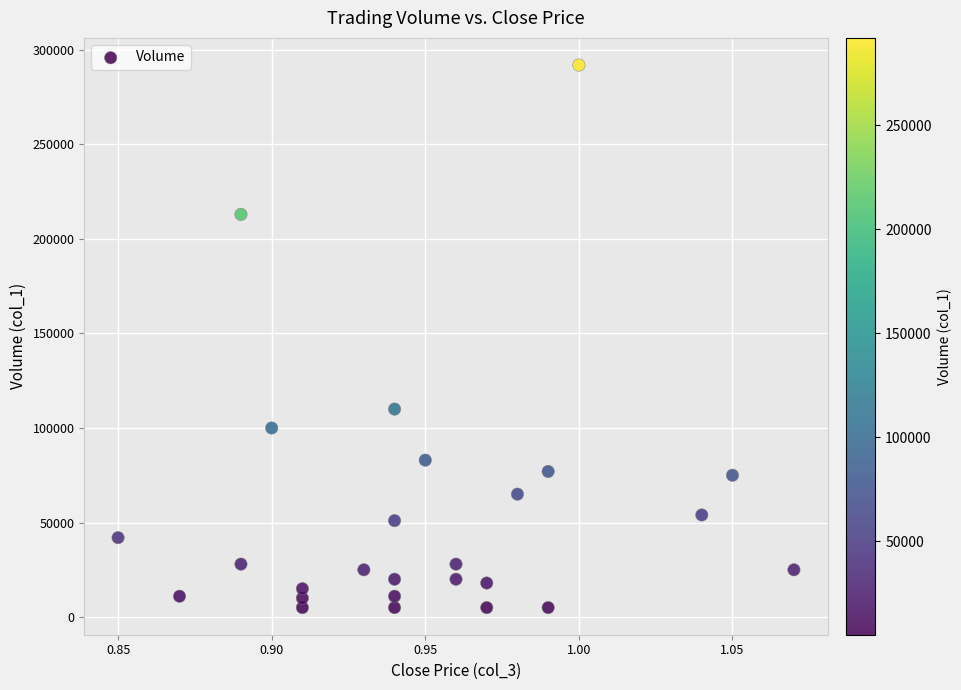

What is the range of Y values (max minus min)?

287000